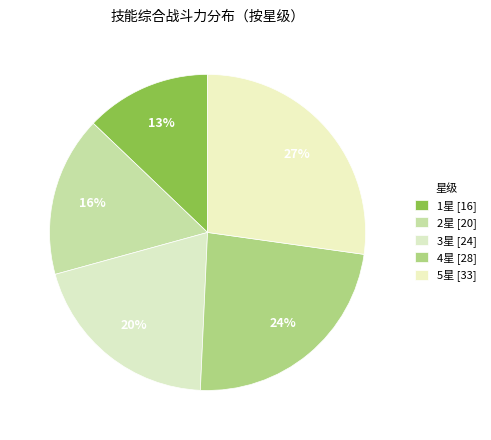

To the nearest percent, what is the difference between the largest and smallest slice percentages?

14%